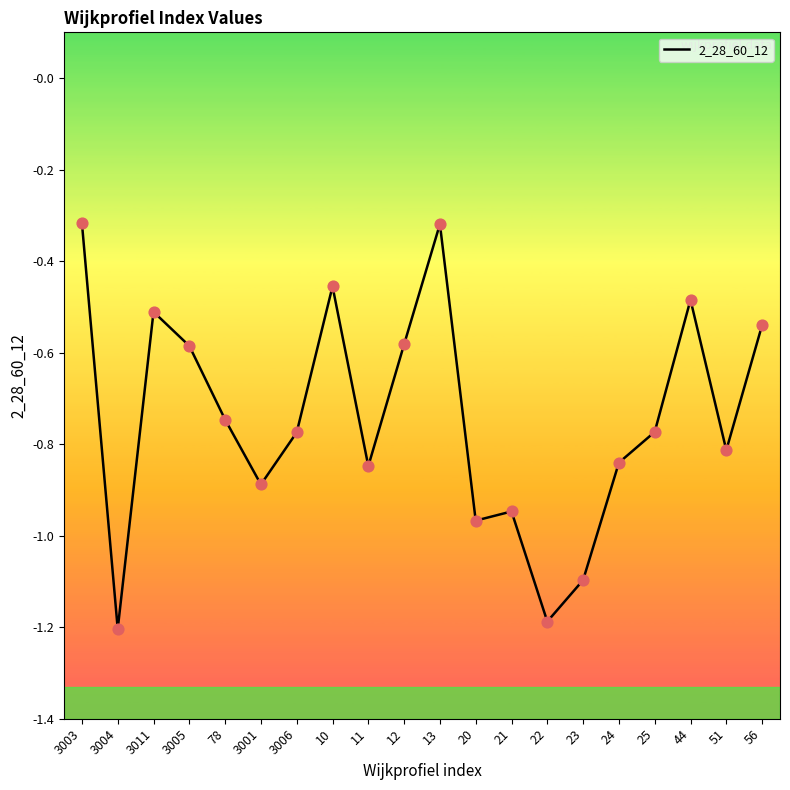

What is the change in value from 3005 to 44?

+0.1